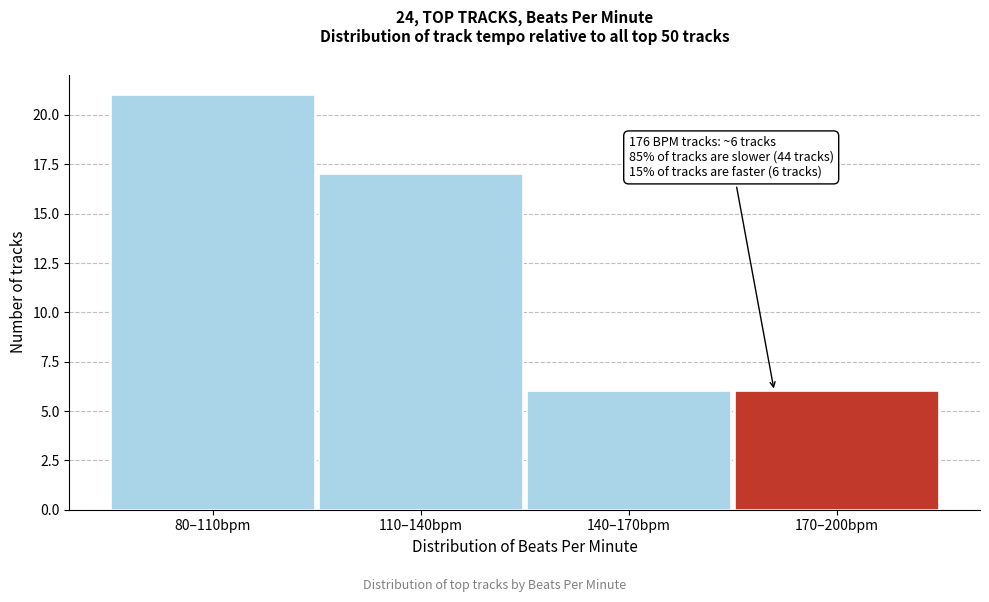

Reading left to right, extract all data points from this chart.

21	17	6	6